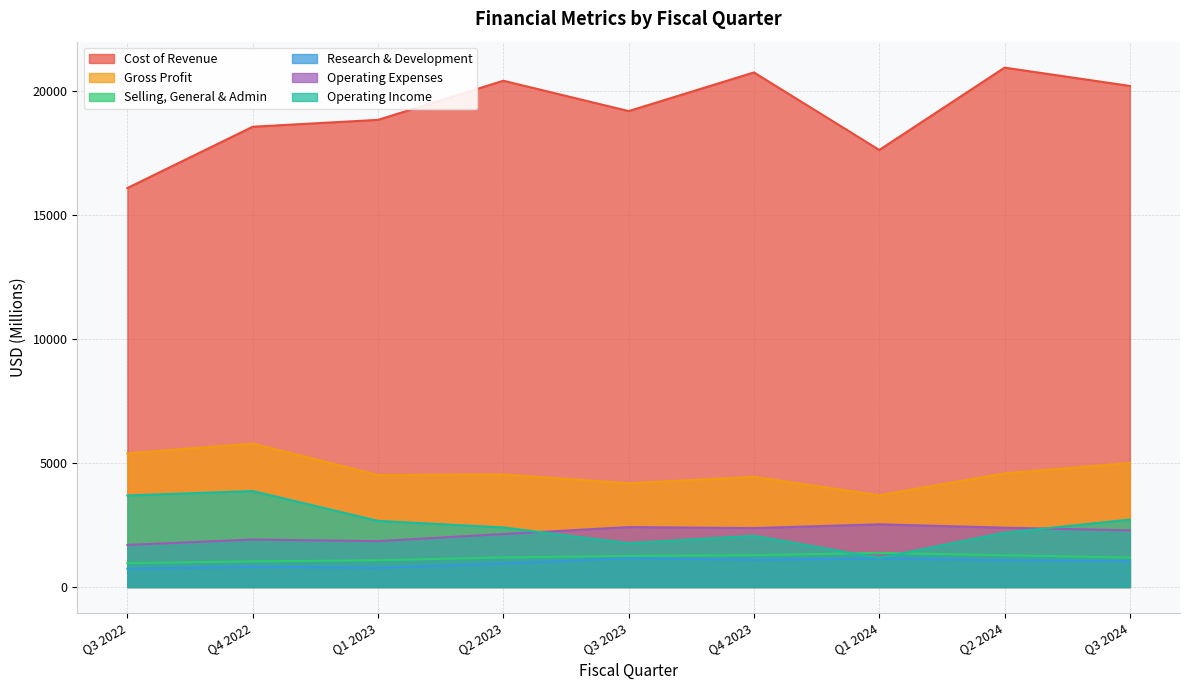

Reading left to right, extract all data points from this chart.

Cost of Revenue: Q3 2022=16072	Q4 2022=18541	Q1 2023=18818	Q2 2023=20394	Q3 2023=19172	Q4 2023=20729	Q1 2024=17605	Q2 2024=20922	Q3 2024=20185
Gross Profit: Q3 2022=5382	Q4 2022=5777	Q1 2023=4511	Q2 2023=4533	Q3 2023=4178	Q4 2023=4438	Q1 2024=3696	Q2 2024=4578	Q3 2024=4997
Selling, General & Admin: Q3 2022=961	Q4 2022=1032	Q1 2023=1076	Q2 2023=1191	Q3 2023=1253	Q4 2023=1280	Q1 2024=1374	Q2 2024=1277	Q3 2024=1186
Research & Development: Q3 2022=733	Q4 2022=810	Q1 2023=771	Q2 2023=943	Q3 2023=1161	Q4 2023=1094	Q1 2024=1151	Q2 2024=1074	Q3 2024=1039
Operating Expenses: Q3 2022=1694	Q4 2022=1912	Q1 2023=1847	Q2 2023=2134	Q3 2023=2414	Q4 2023=2374	Q1 2024=2525	Q2 2024=2390	Q3 2024=2280
Operating Income: Q3 2022=3688	Q4 2022=3865	Q1 2023=2664	Q2 2023=2399	Q3 2023=1764	Q4 2023=2064	Q1 2024=1171	Q2 2024=2188	Q3 2024=2717